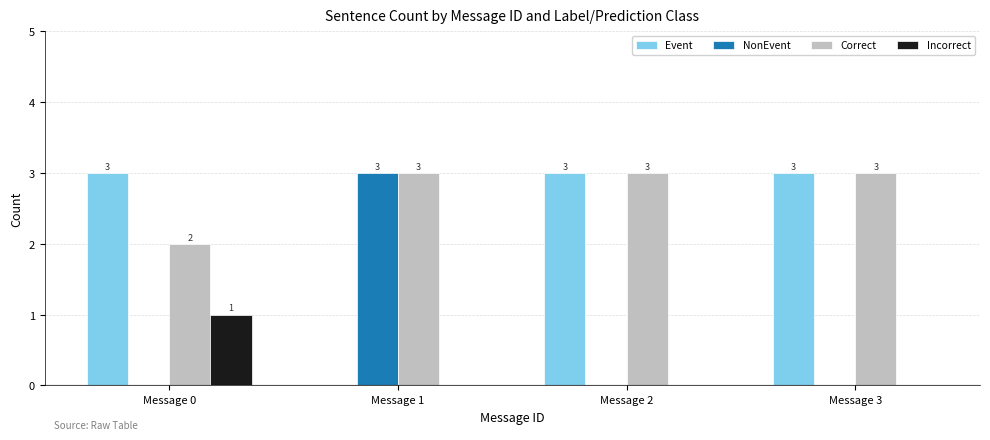

Read the Correct value at Message 1.

3